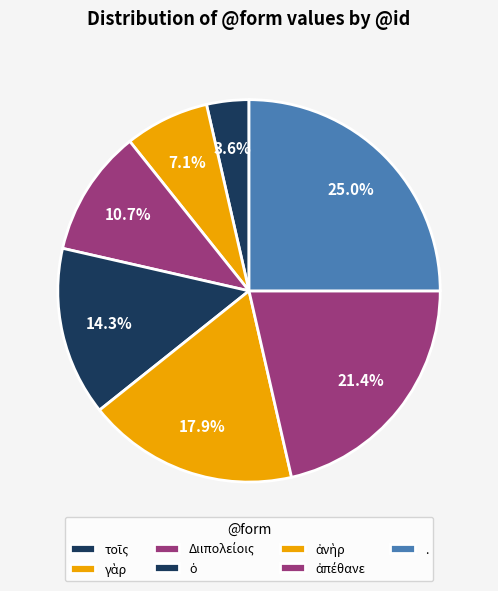

Rank the categories by value from lowest to highest.

τοῖς, γὰρ, Διιπολείοις, ὁ, ἀνὴρ, ἀπέθανε, .